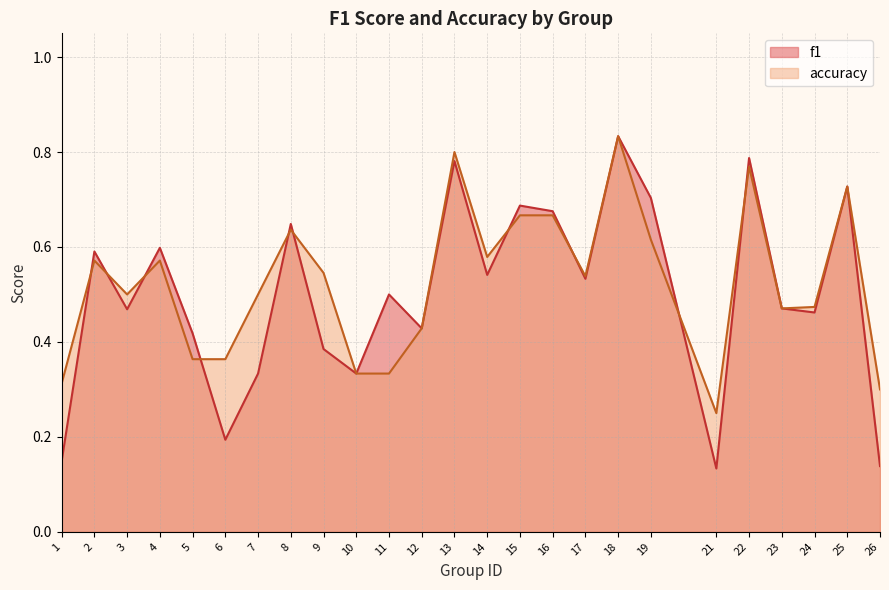

Reading left to right, what are all the values shown in this chart?

f1: 1=0.1	2=0.6	3=0.5	4=0.6	5=0.4	6=0.2	7=0.3	8=0.6	9=0.4	10=0.3	11=0.5	12=0.4	13=0.8	14=0.5	15=0.7	16=0.7	17=0.5	18=0.8	19=0.7	21=0.1	22=0.8	23=0.5	24=0.5	25=0.7	26=0.1
accuracy: 1=0.3	2=0.6	3=0.5	4=0.6	5=0.4	6=0.4	7=0.5	8=0.6	9=0.5	10=0.3	11=0.3	12=0.4	13=0.8	14=0.6	15=0.7	16=0.7	17=0.5	18=0.8	19=0.6	21=0.2	22=0.8	23=0.5	24=0.5	25=0.7	26=0.3